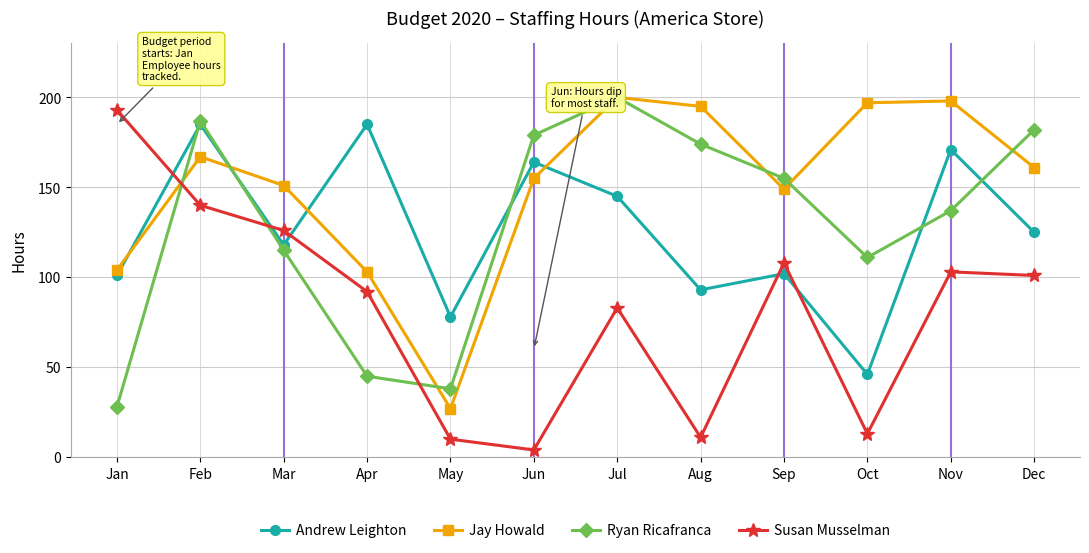

Which series has the largest total across all categories?

Jay Howald